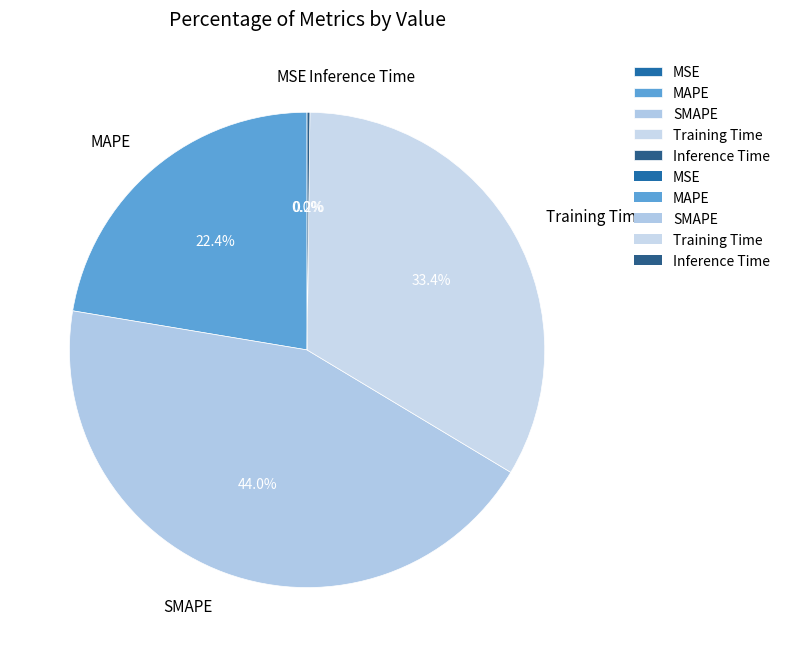

Does any single category account for the majority?

No